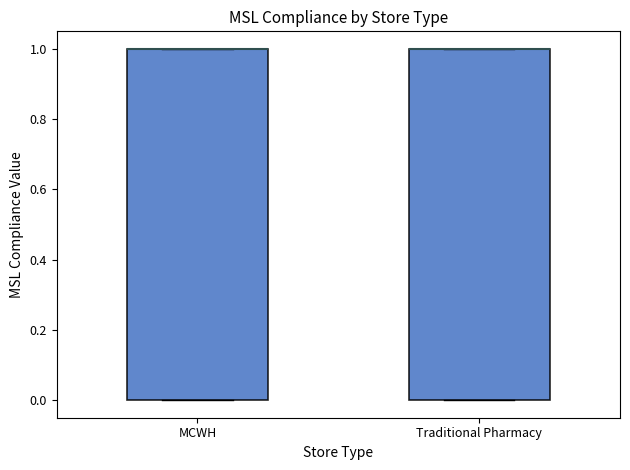

Reading left to right, transcribe this box plot: for each box, give where its median line is, the range the box spans, and where its two whiskers end, as read against the y-axis. The values are not printed on the chart, so give them approximately, as read against the axis.

MCWH: median 1 (drawn on the box's upper edge), box 0 to 1, whiskers 0 to 1
Traditional Pharmacy: median 1 (drawn on the box's upper edge), box 0 to 1, whiskers 0 to 1